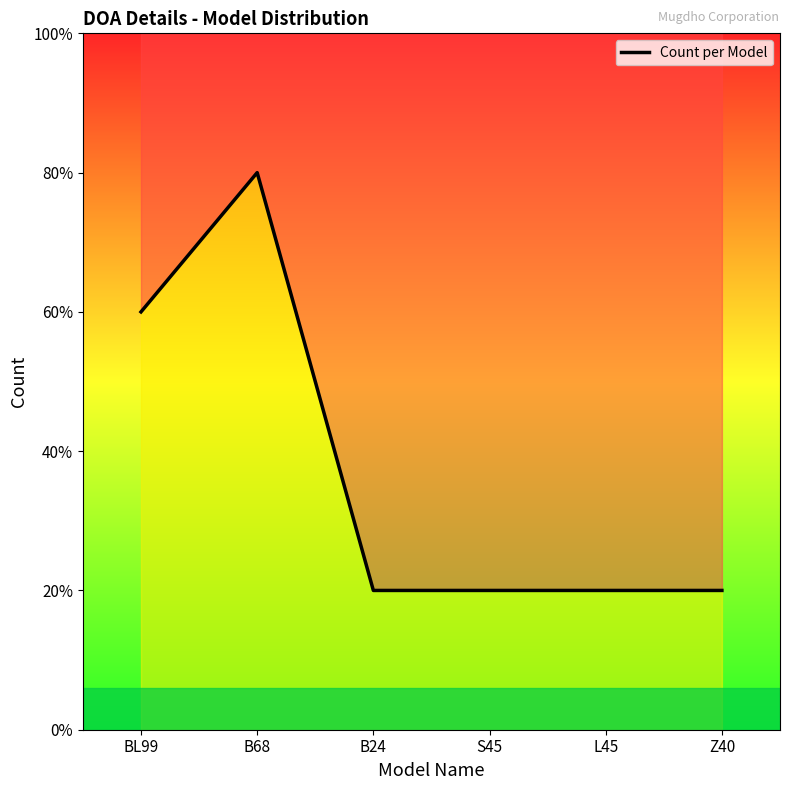

Rank the categories by value from lowest to highest.

B24, S45, L45, Z40, BL99, B68